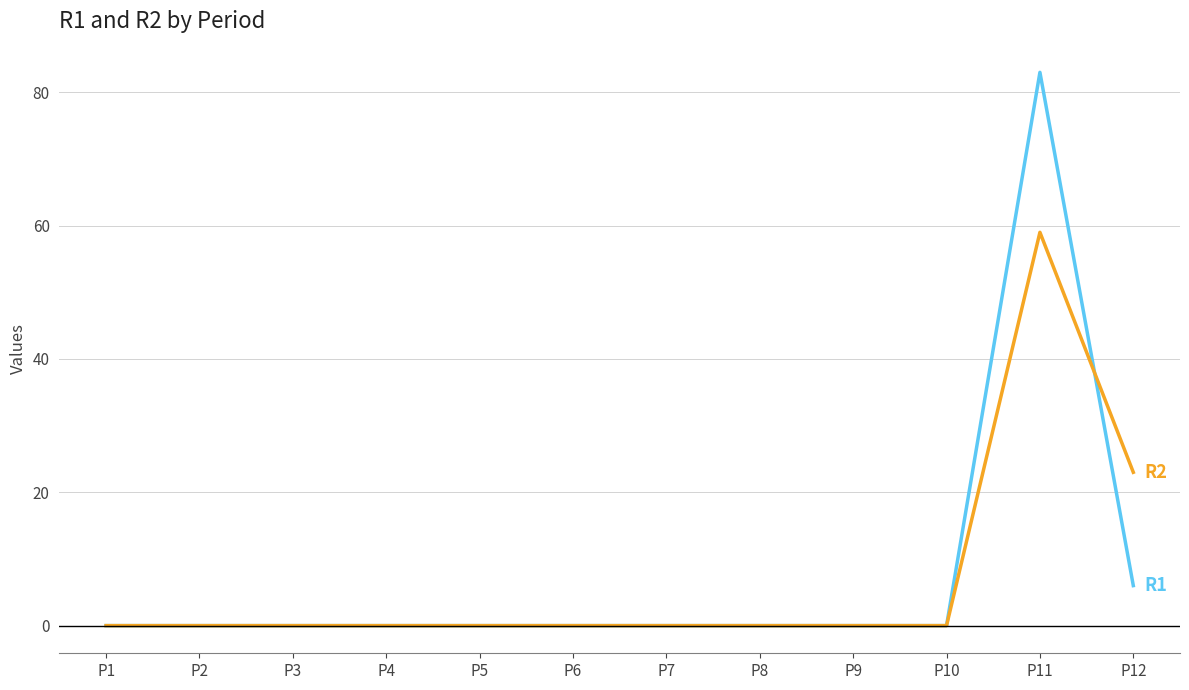

What is the total value across all series at P12?

29